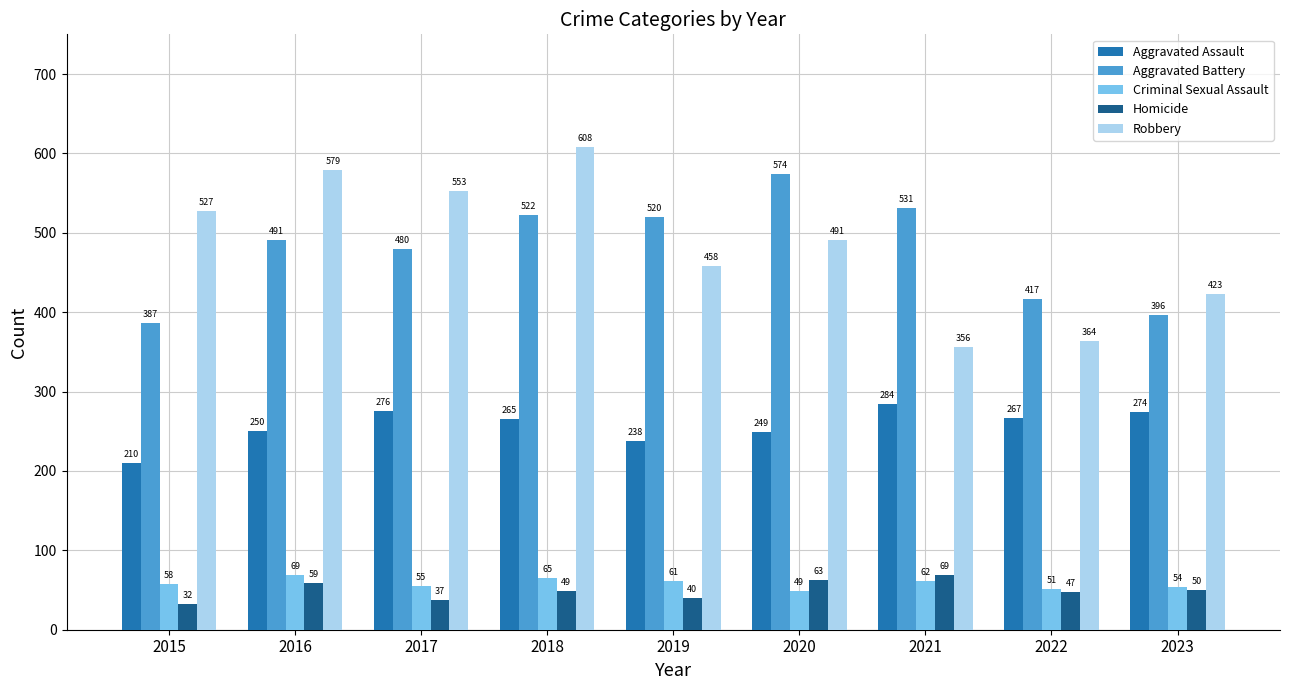

How many data points in Aggravated Battery are less than 491?

4